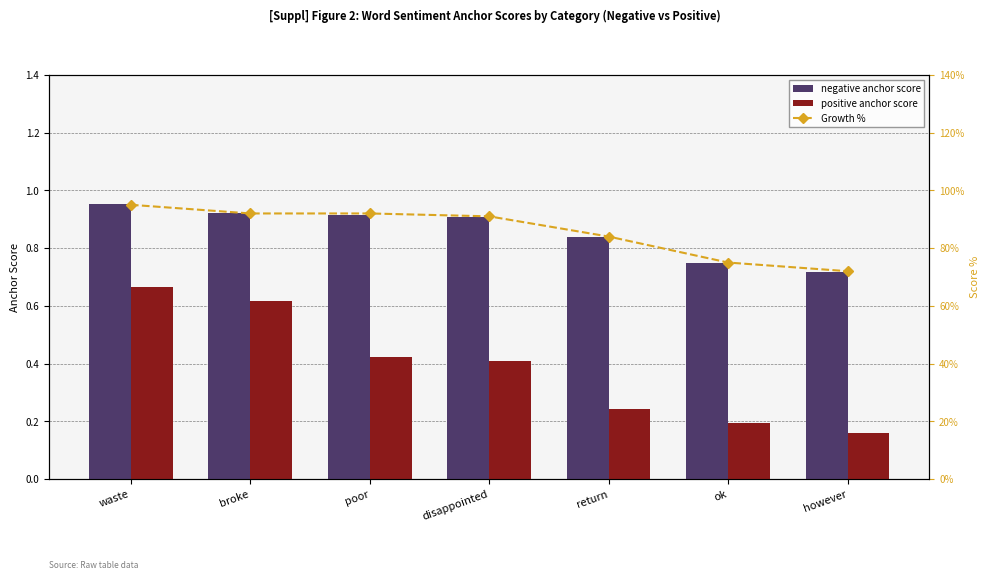

Is it true that negative anchor score equals 0.7 at however?

True